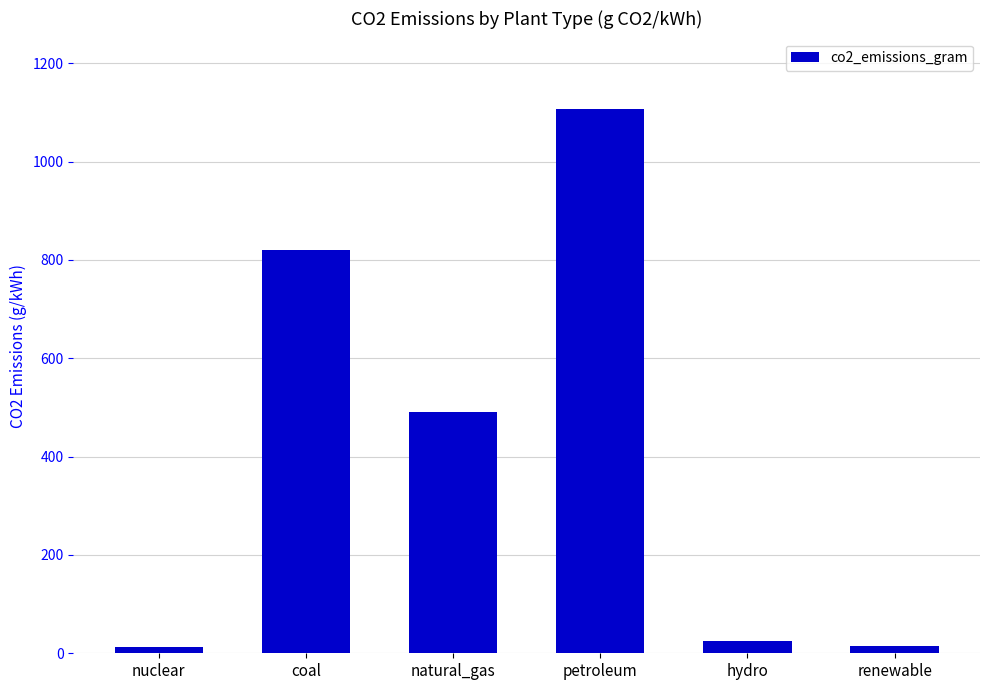

What is the value of the 4th bar from the left?

1106